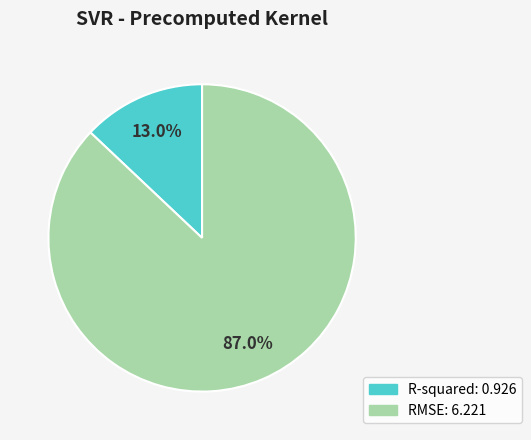

To the nearest percent, what is the combined percentage of RMSE and R-squared?

100%